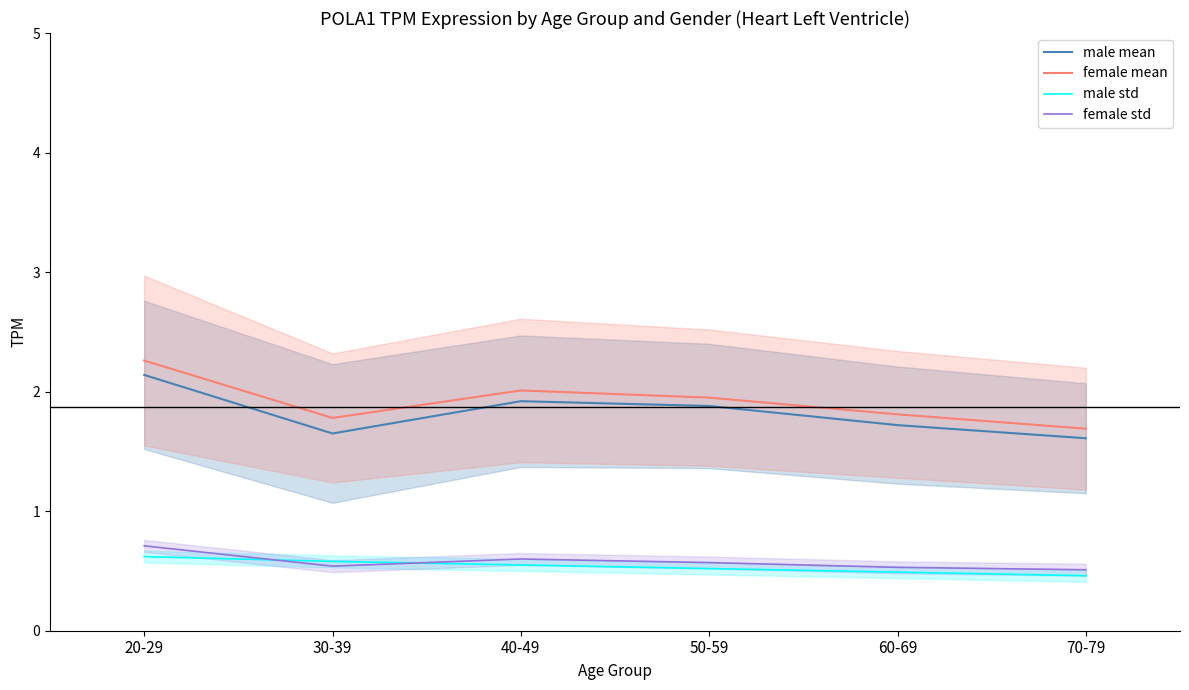

In female std, how many points are lower than both neighbors (excluding endpoints)?

1